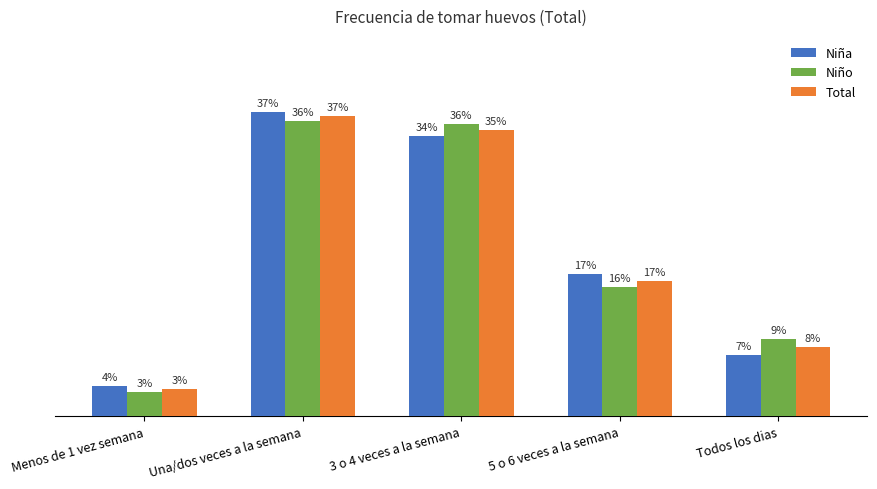

Which series has the largest range (max minus min)?

Niña